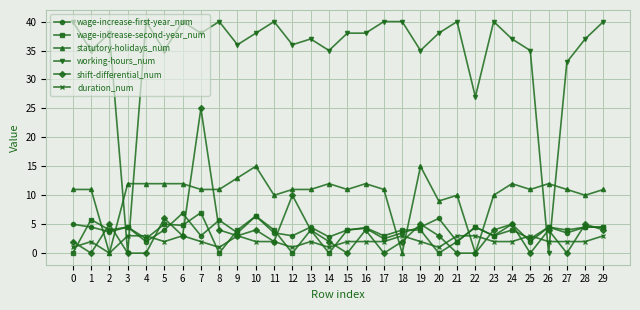

What is the value of the statutory-holidays_num point at the 13th from the left?

11.0